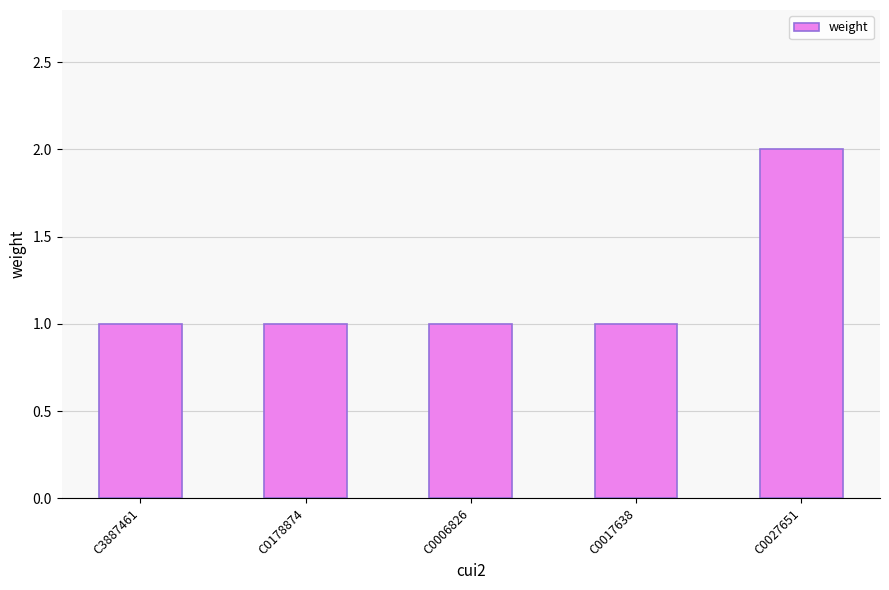

Between C3887461 and C0027651, which is larger?

C0027651